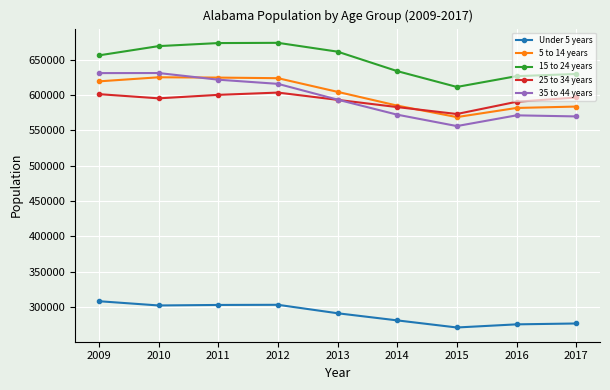

The value of 15 to 24 years at 2017 is 1015517.2. True or false?

False